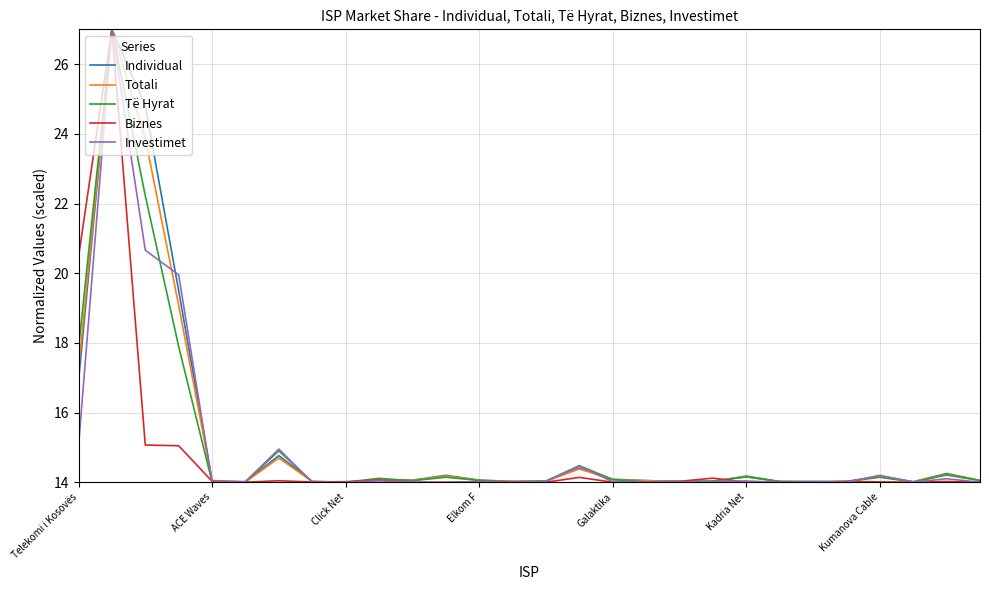

What is the smallest value displayed?

14.0